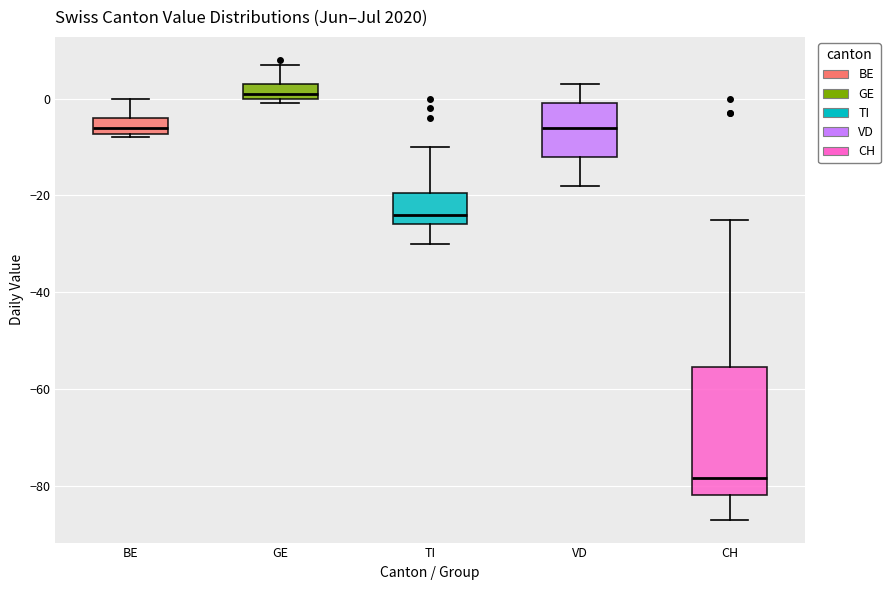

Which box has the lowest median line?

CH